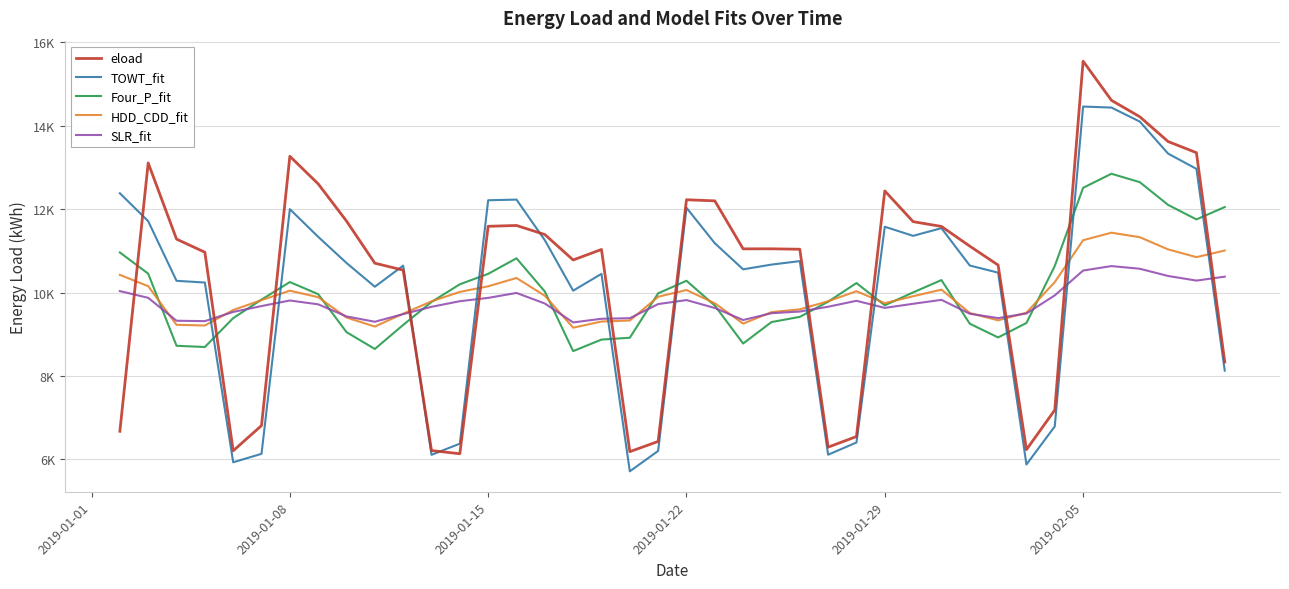

What are all the series names shown in the legend?

eload, TOWT_fit, Four_P_fit, HDD_CDD_fit, SLR_fit